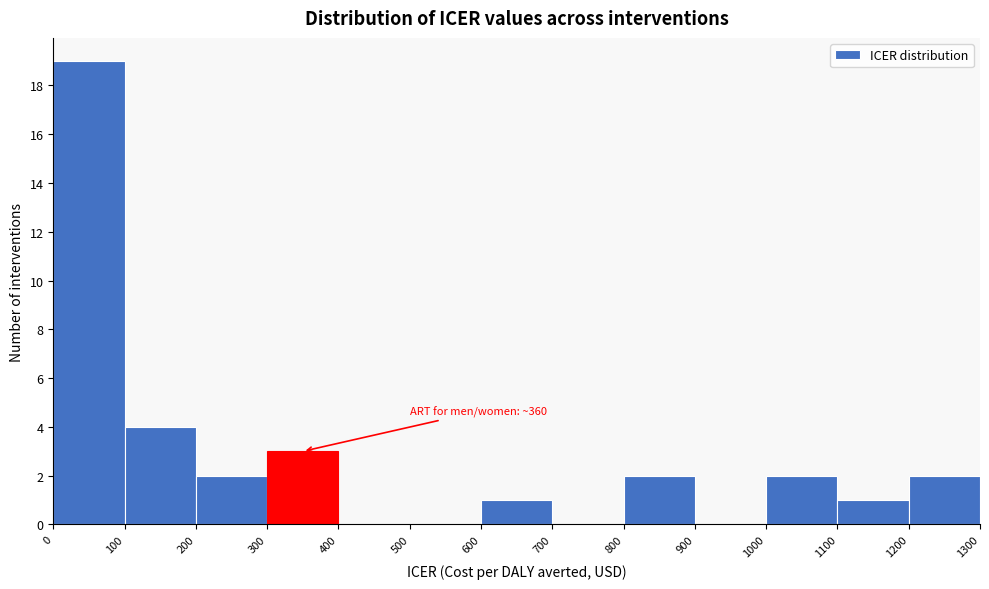

Over which range of the x-axis is the bar tallest?

0 to 100